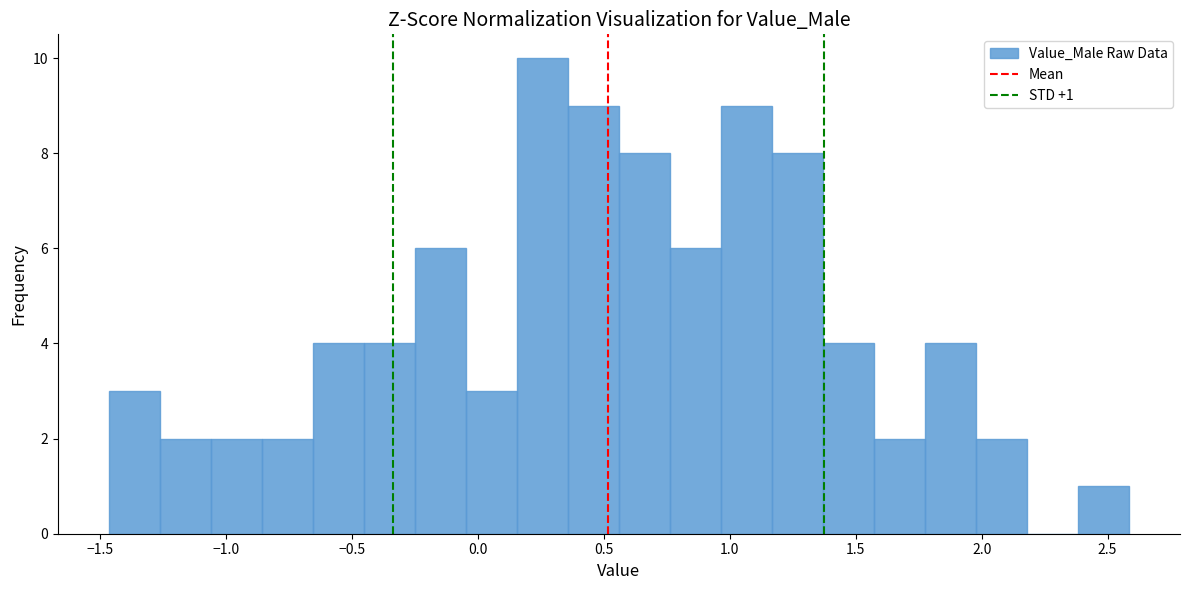

Over which range of the x-axis is the bar tallest?

0.15 to 0.35